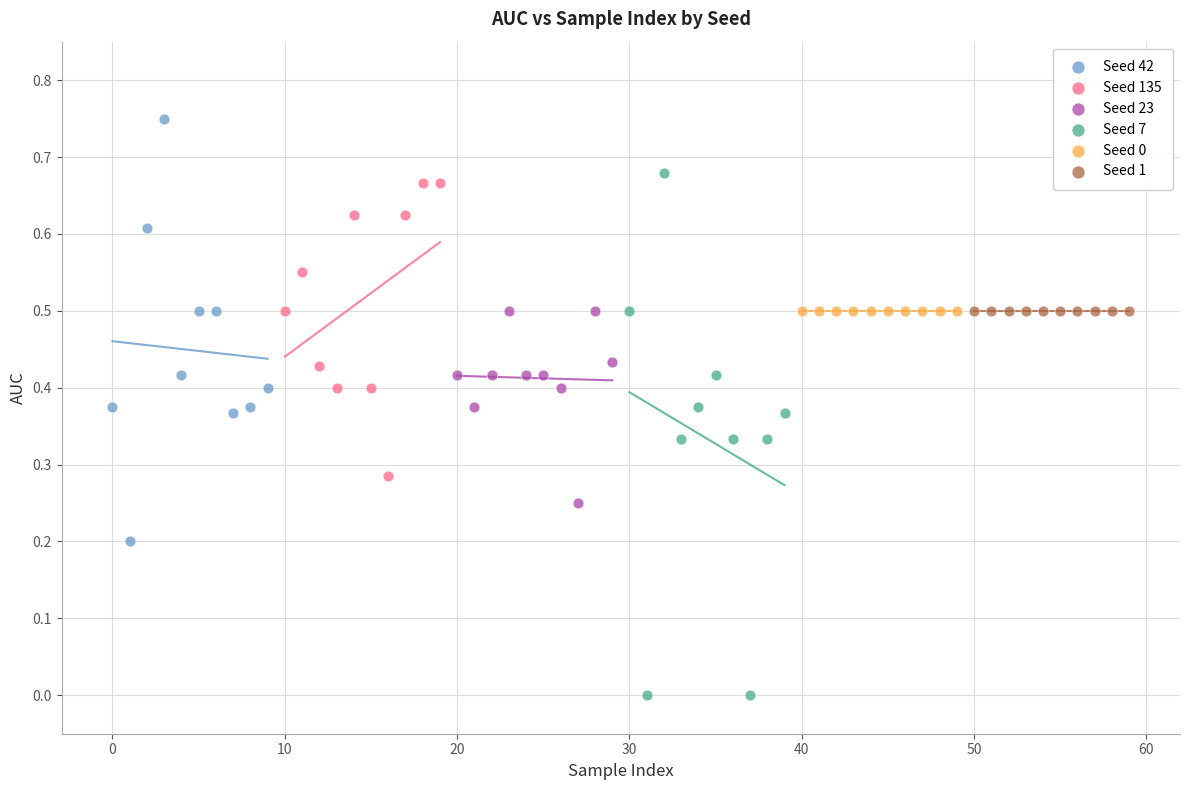

Which series reaches the minimum Y coordinate?

Seed 7